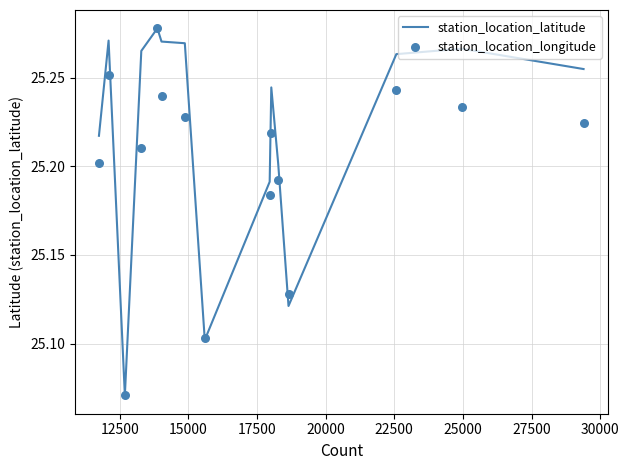

Is the value of station_location_latitude at 10 greater than the value of station_location_longitude at 32500?

No